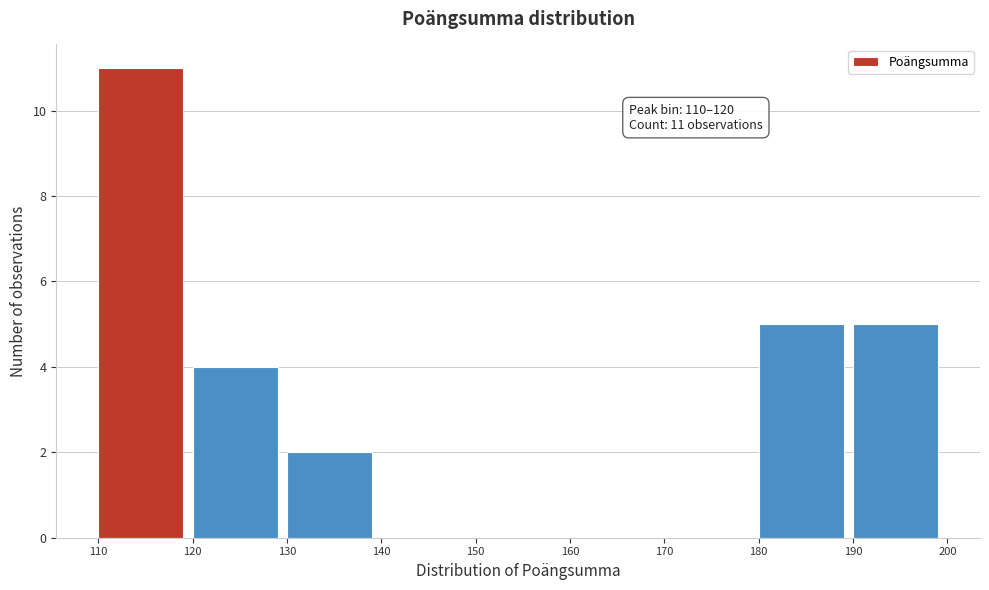

Which range on the x-axis has the tallest bar?

110 to 120